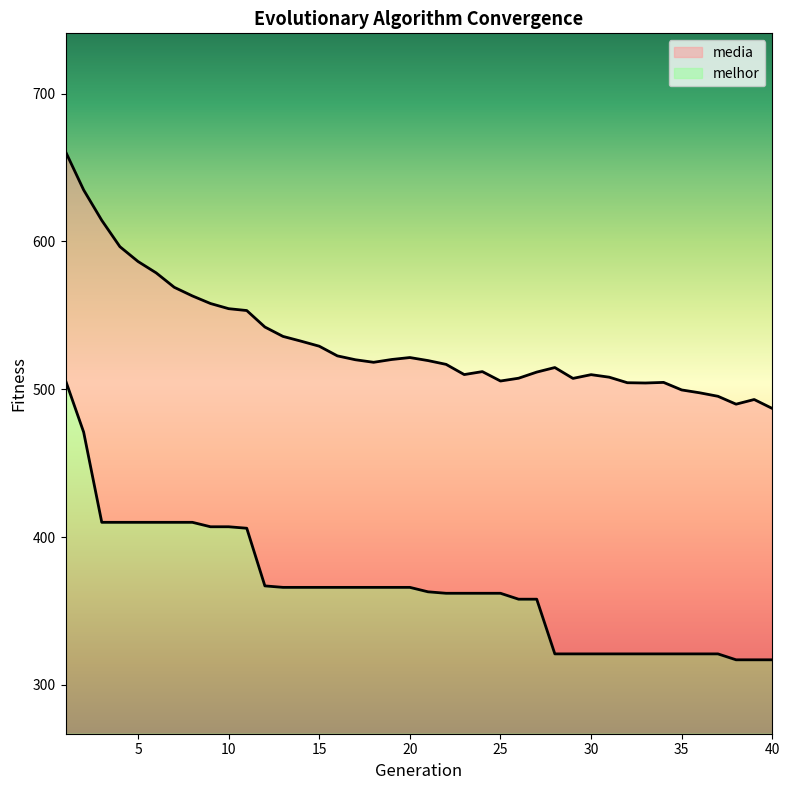

At which category is the sum across all series the highest?

1